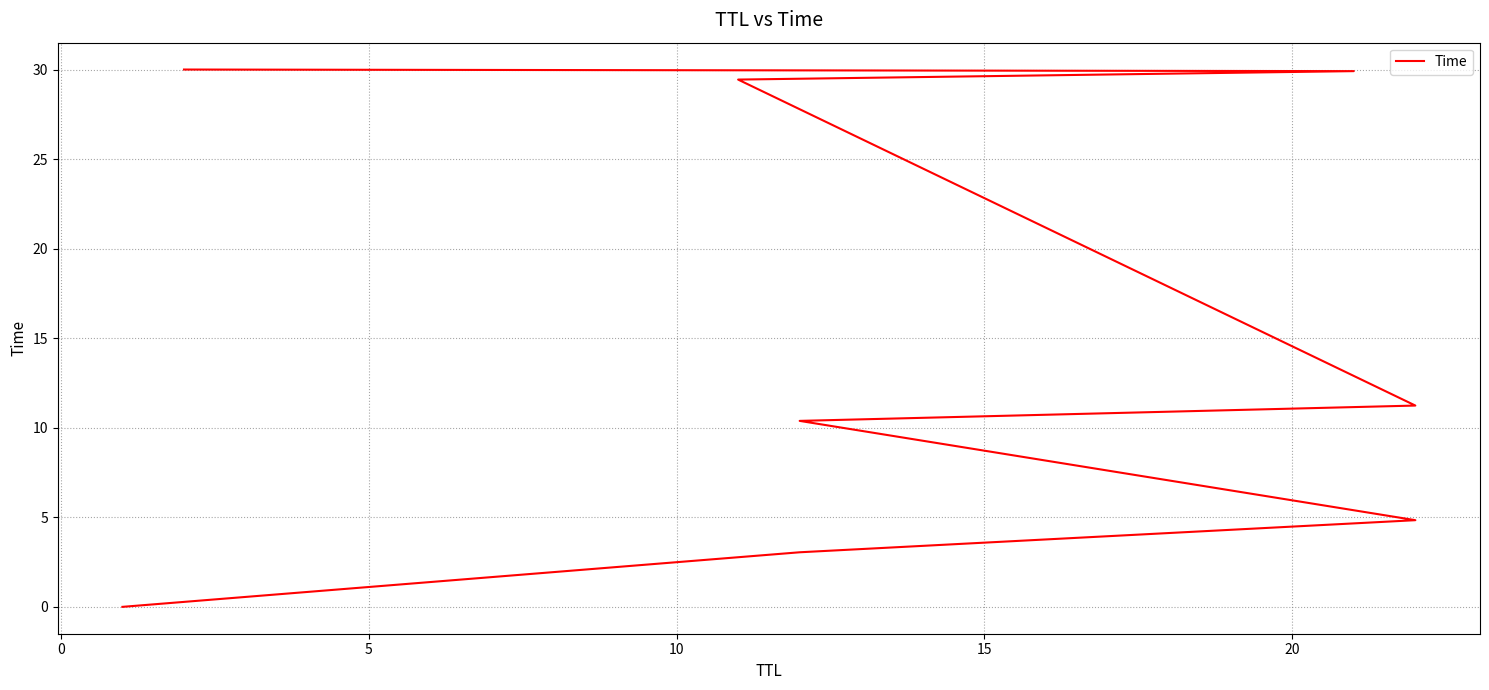

The value at 5 is 8.1. True or false?

False